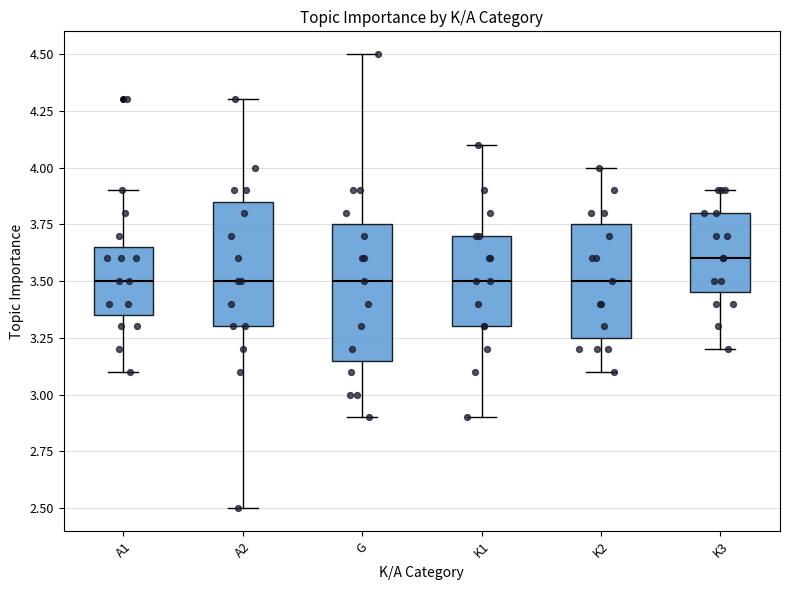

Which box has the highest median line?

K3